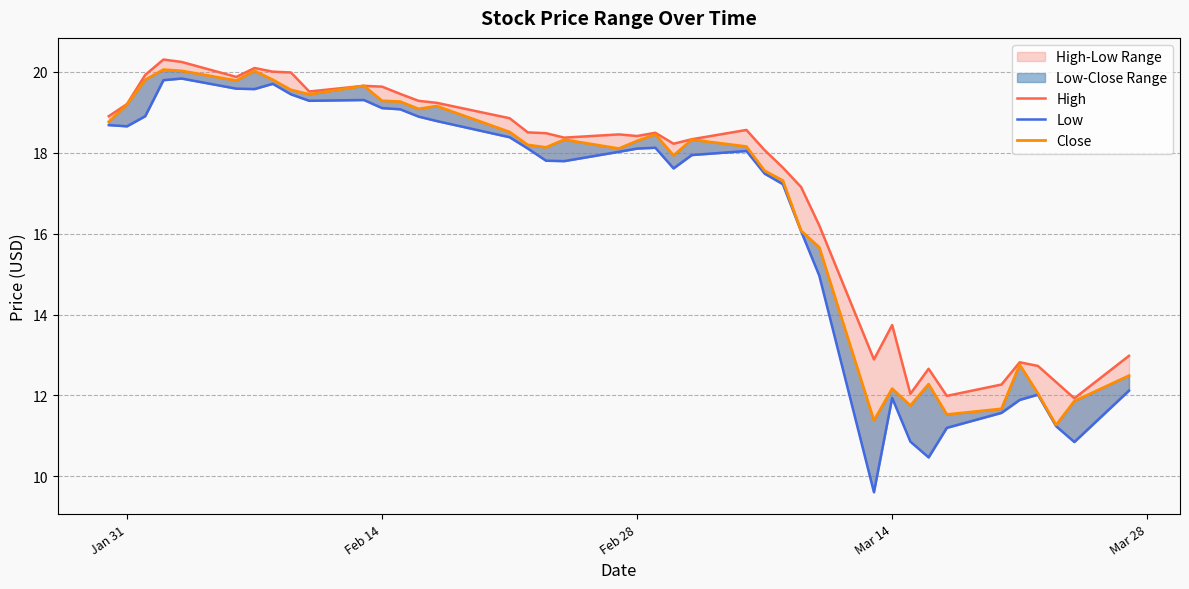

How many lines are shown in the chart?

3